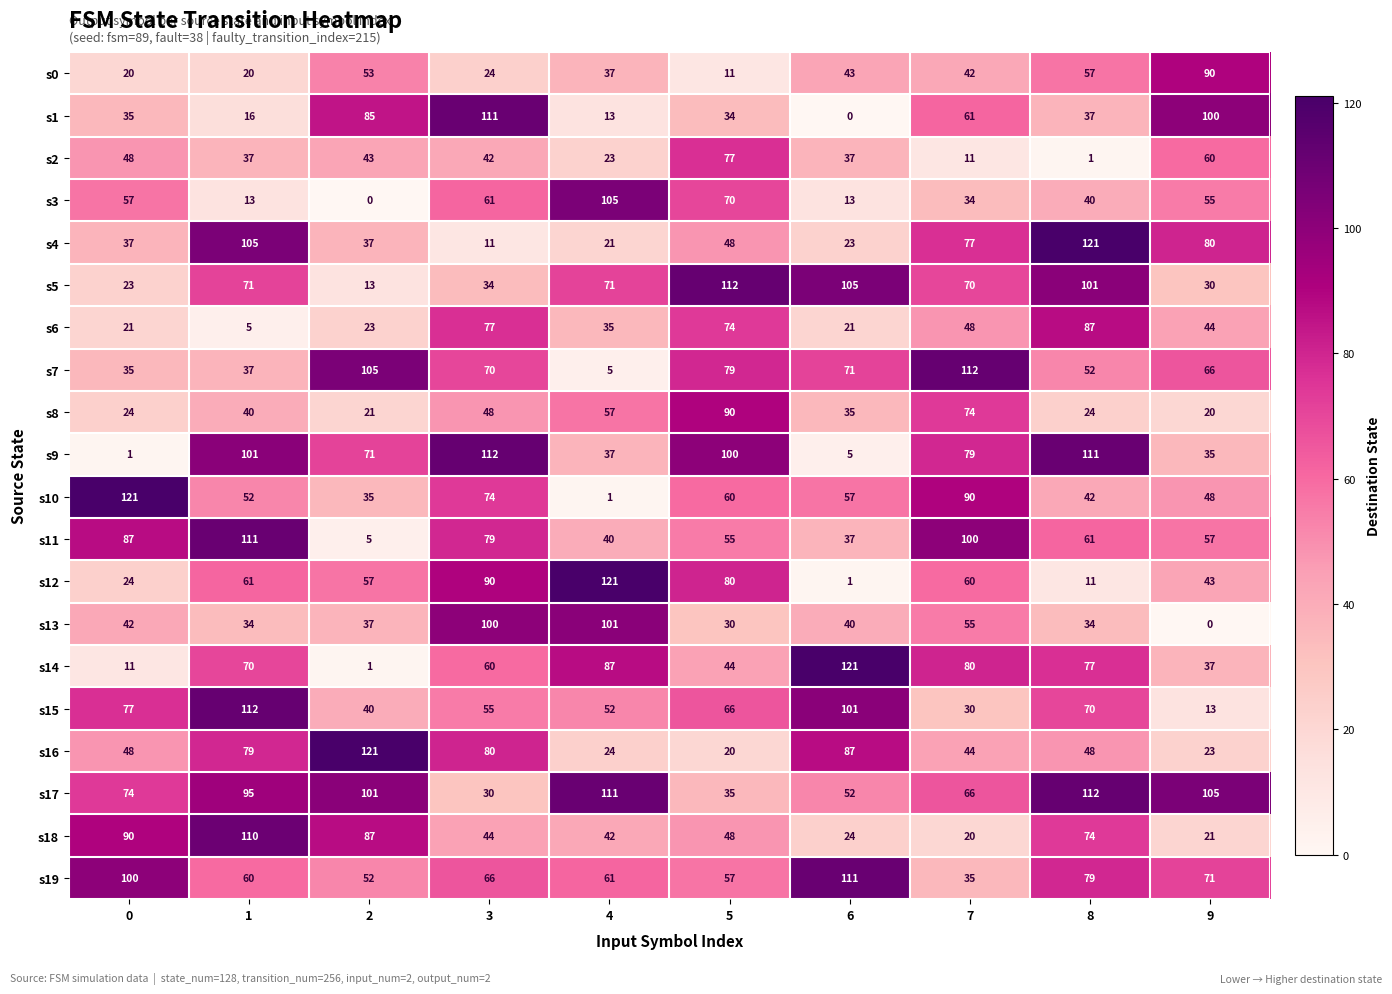

Read the s5 value at 1, to the nearest 10.

70